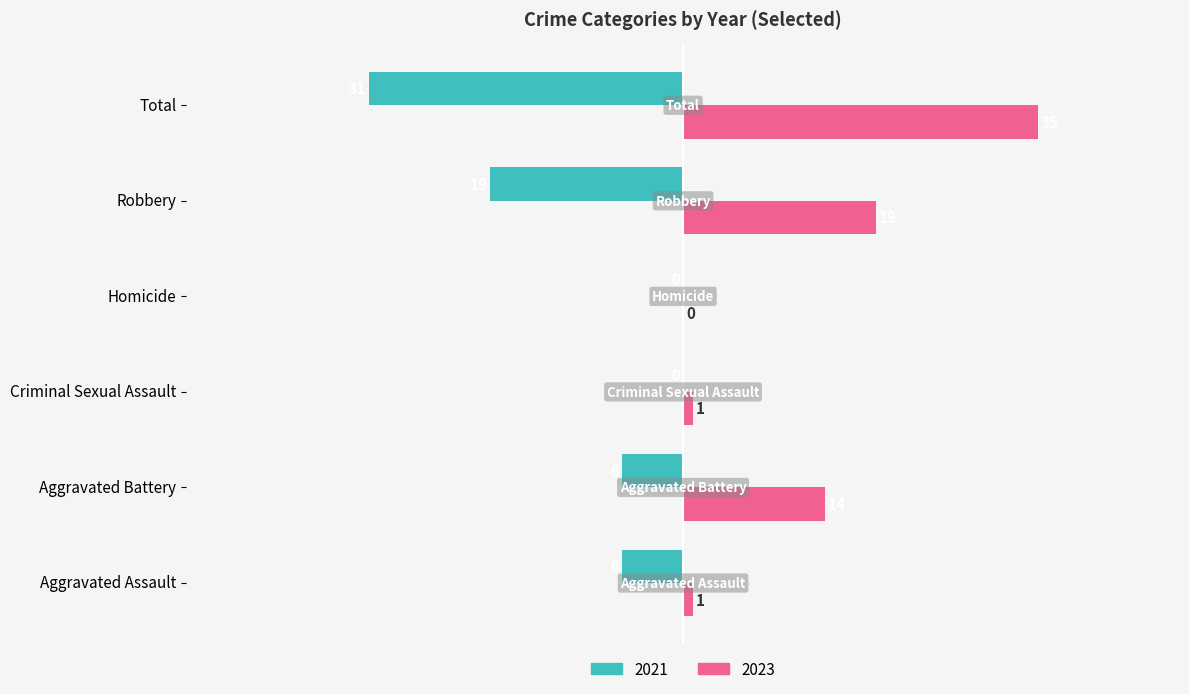

The 2023 series shows 14 at Aggravated Battery. True or false?

True